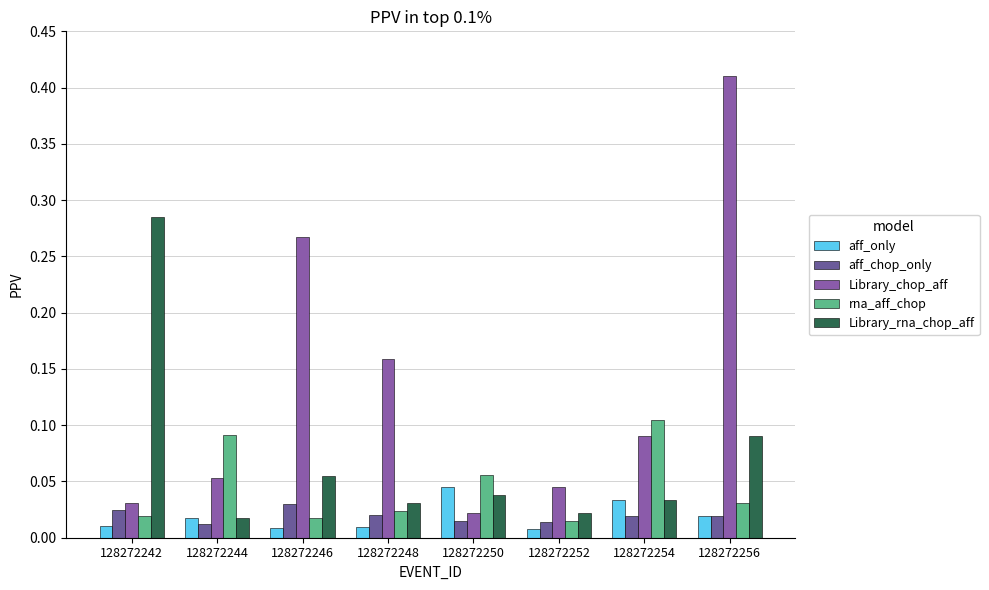

At how many categories does at least one series exceed 0?

8